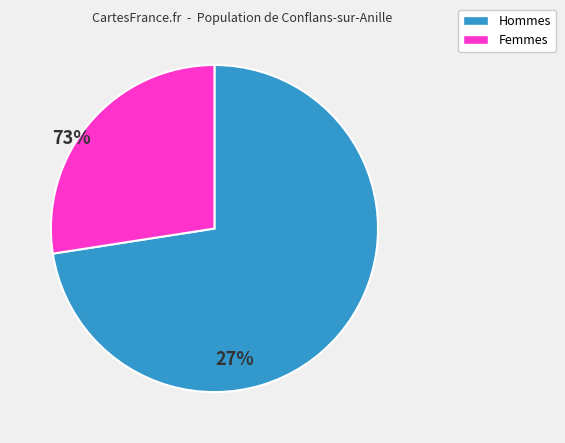

Is it true that Hommes is 87% of the pie?

False